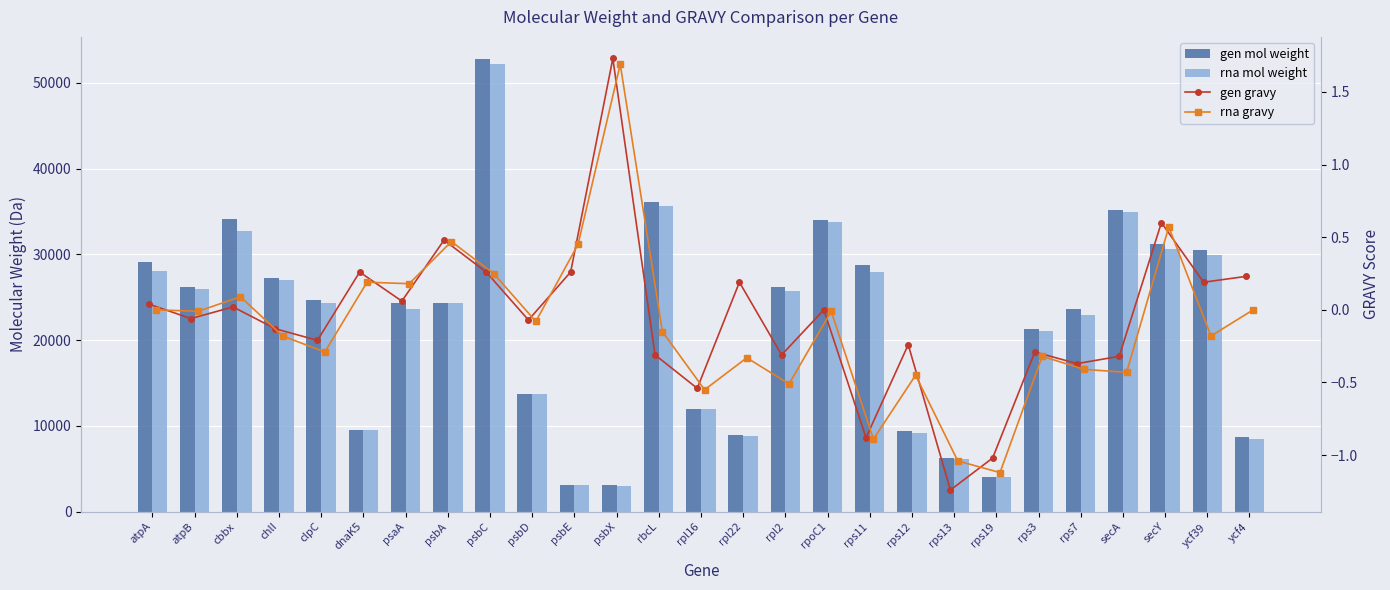

What is the minimum value shown in the chart?

-1.2